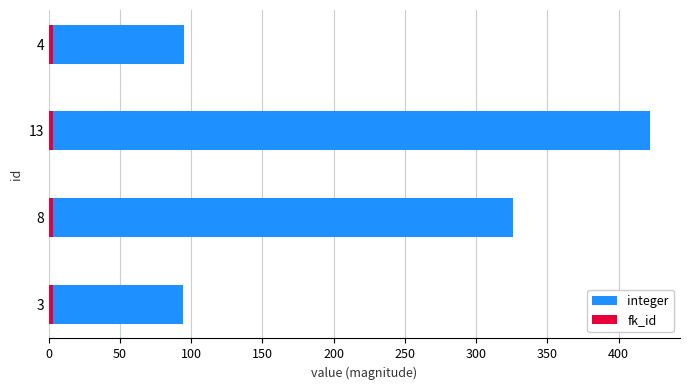

Which series has the largest total across all categories?

integer